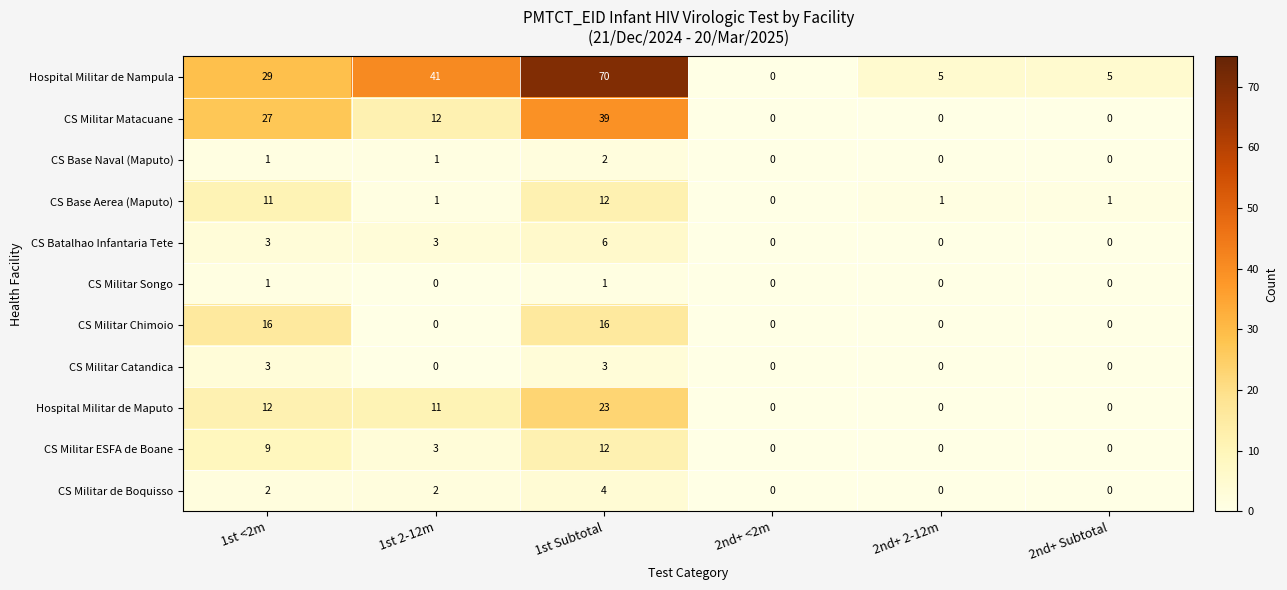

True or false: CS Base Naval (Maputo) has a value of 1 at 2nd+ Subtotal.

False